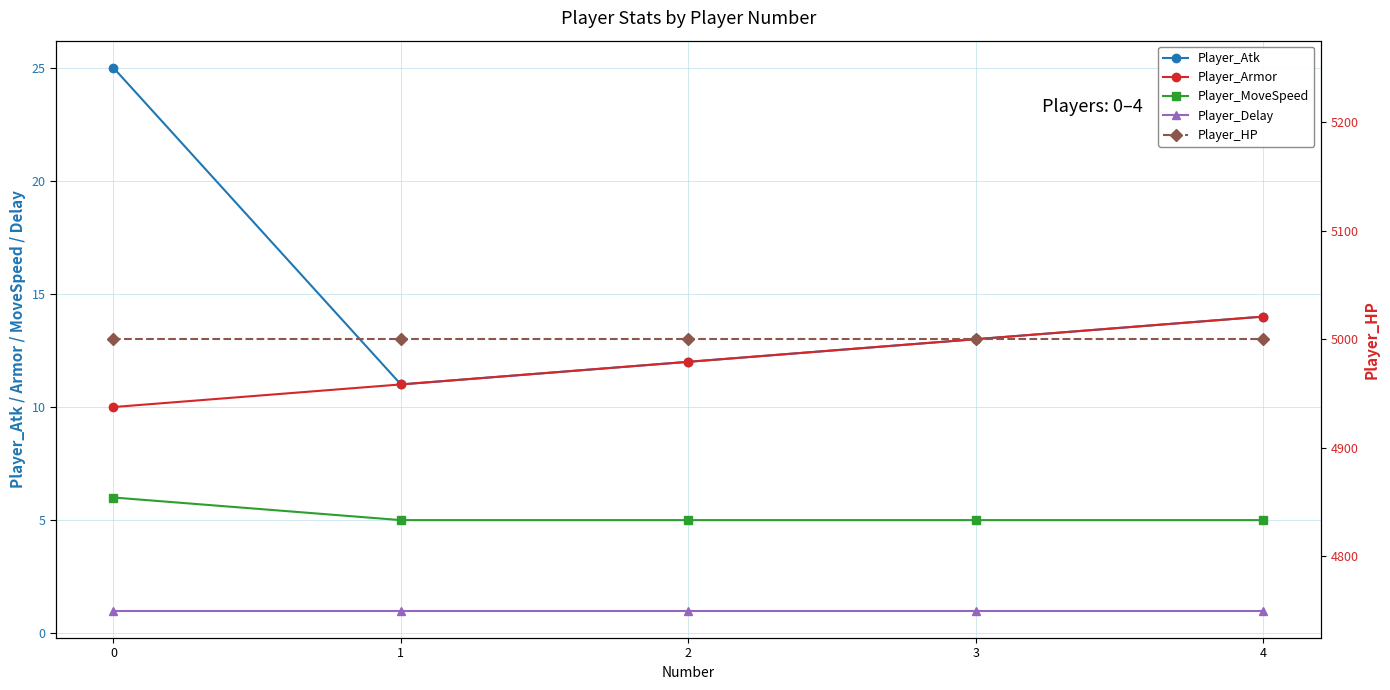

What is the total value across all series at 0?

5042